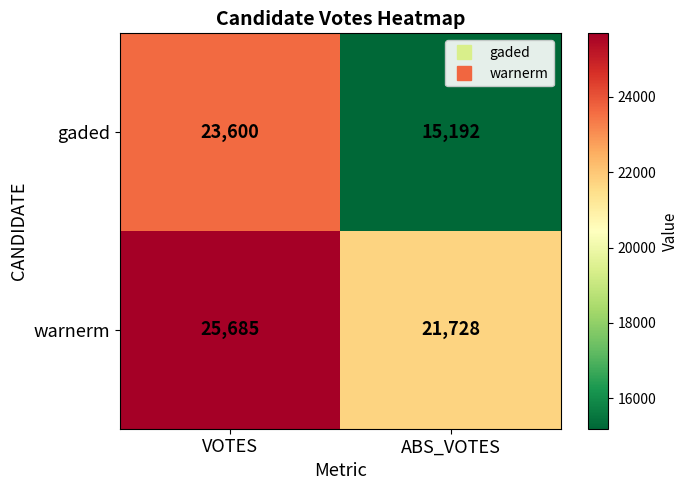

What is the difference between the gaded values at ABS_VOTES and VOTES?

8408